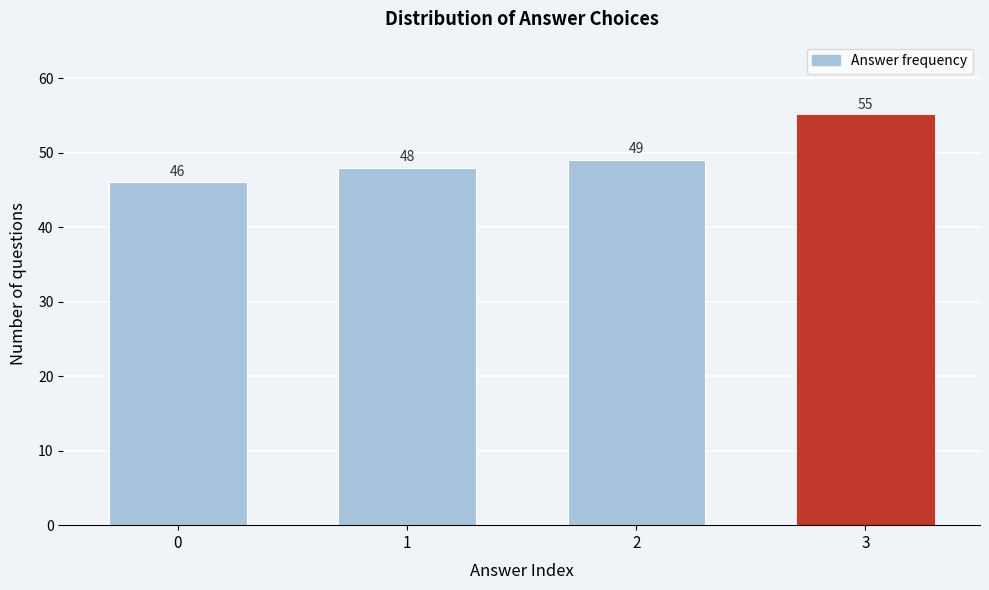

Reading right to left, list all the values displayed in this chart.

3=55	2=49	1=48	0=46